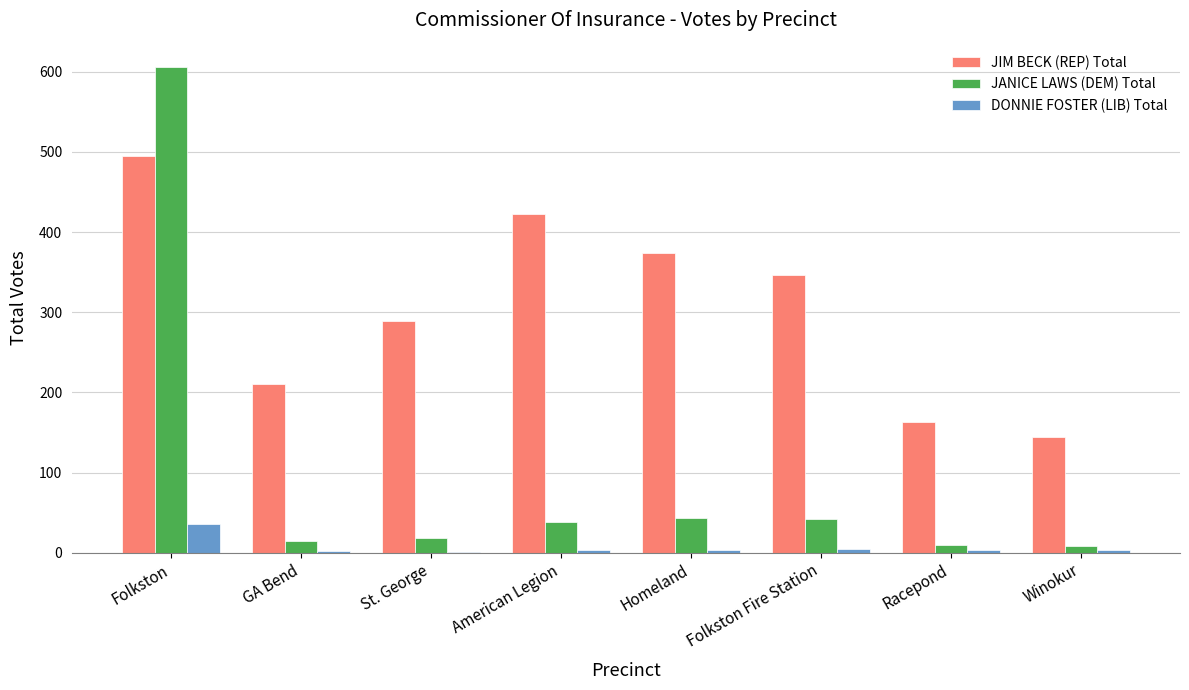

What is the sum of all JANICE LAWS (DEM) Total values?

780